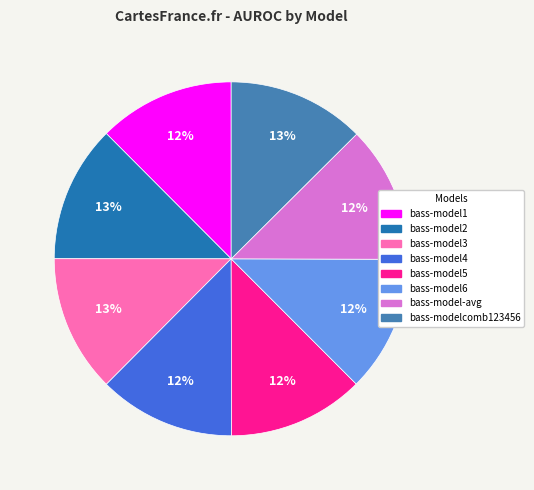

Combined, do bass-model3 and bass-model6 account for over 50%?

No